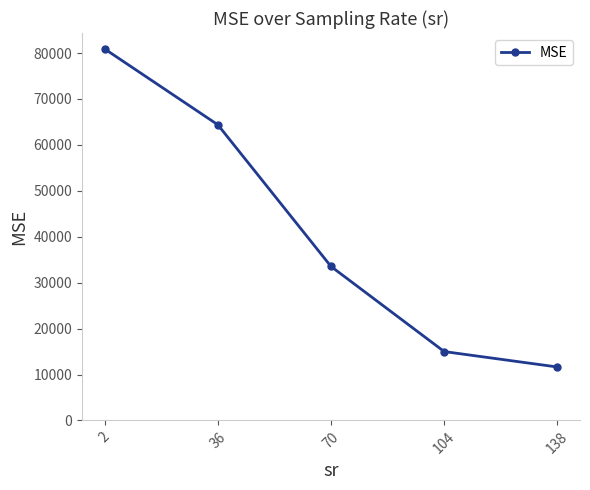

What is the maximum value shown in the chart?

80889.2